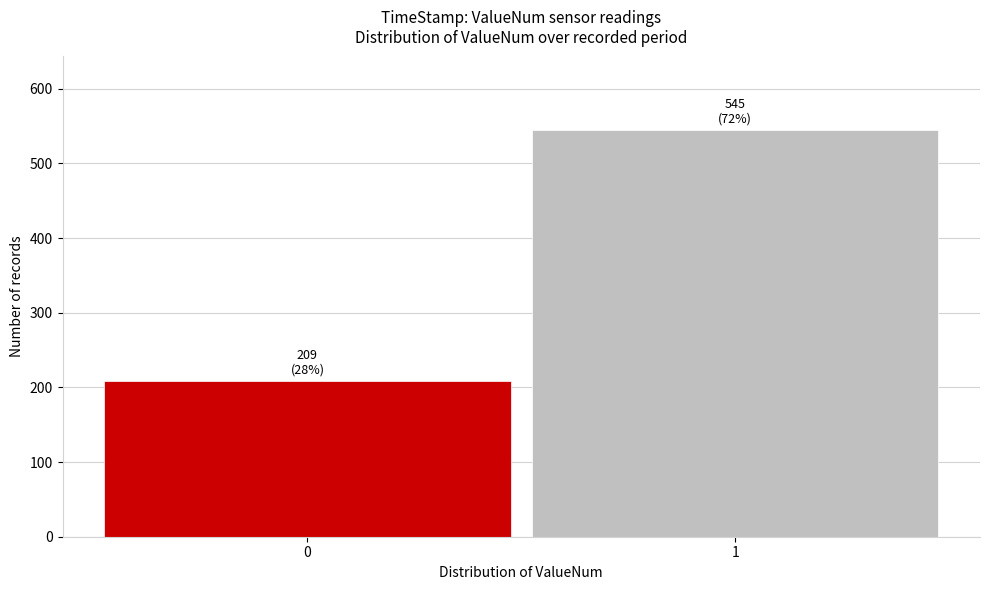

Reading left to right, list all the values displayed in this chart.

0=209	1=545